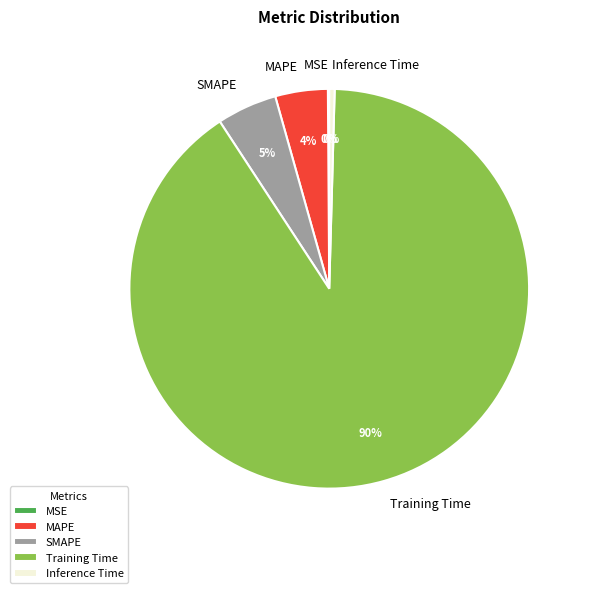

True or false: Training Time accounts for 81% of the total.

False